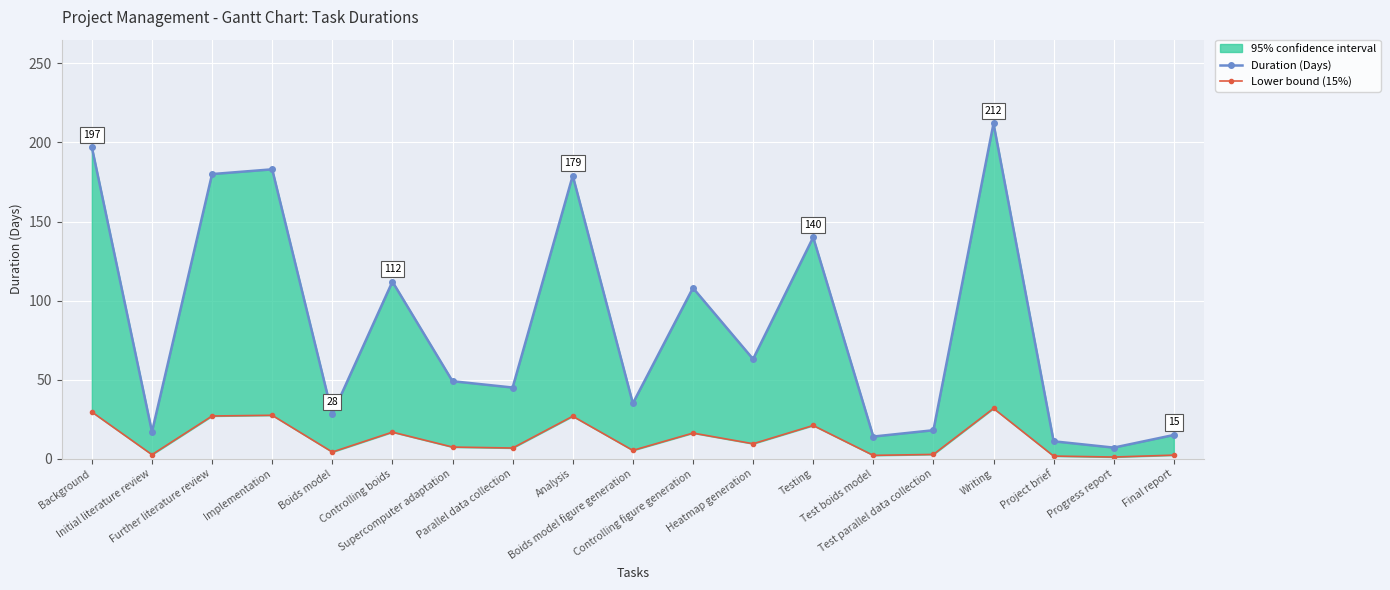

What is the sum of the Duration (Days) values at Testing and Analysis?

319.0